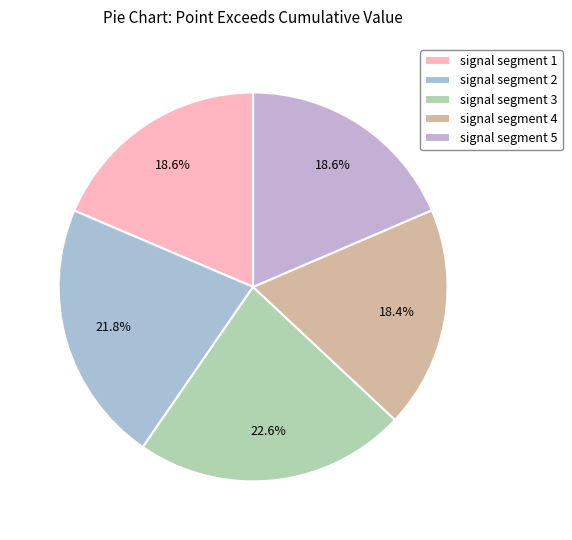

Is signal segment 1 the majority of the pie?

No